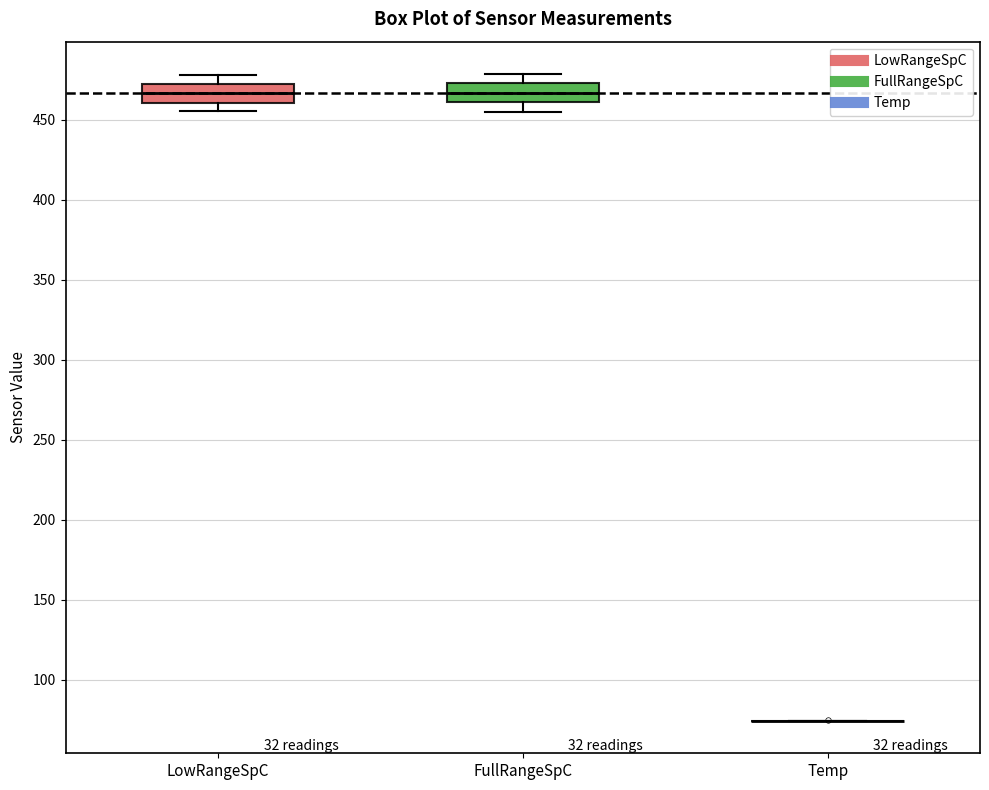

Where does the median line of the box for FullRangeSpC sit on the y-axis? The values are not printed on the chart, so give them approximately, as read against the axis.

465